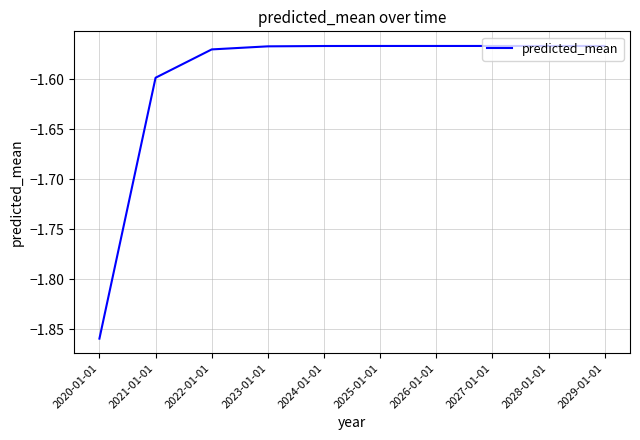

Which label corresponds to the smallest value in the chart?

2020-01-01